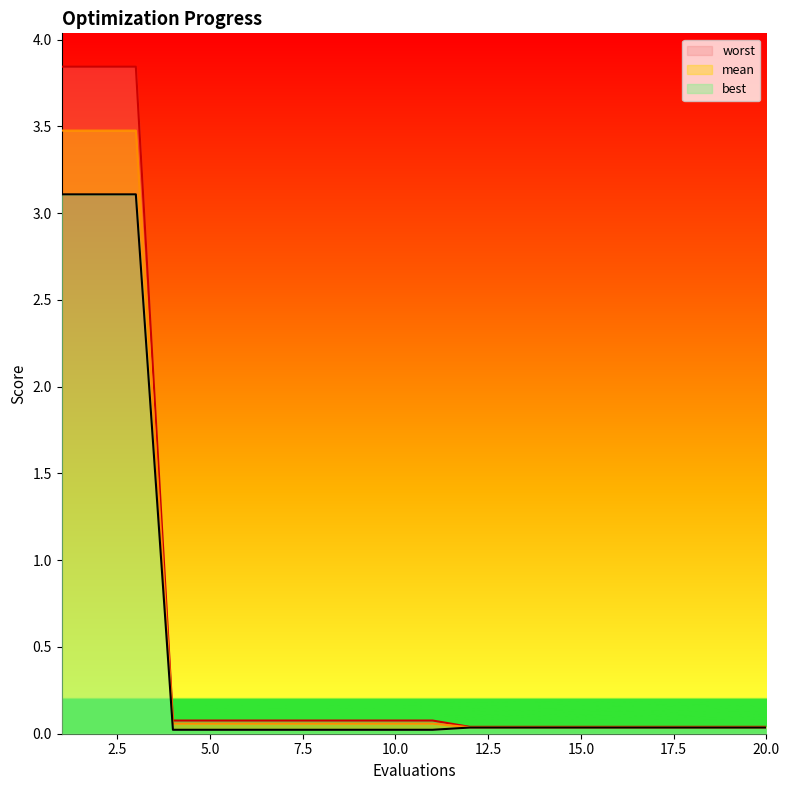

True or false: mean and worst intersect in this chart.

False